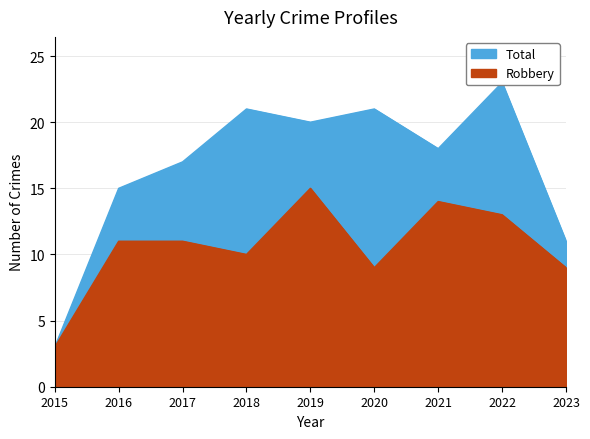

Is the value of Total at 2018 greater than the value of Robbery at 2019?

Yes